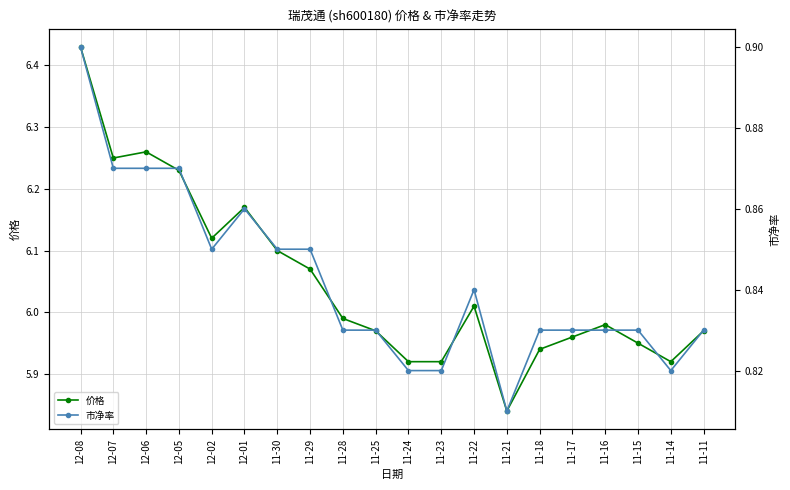

Where is the first local minimum for 市净率?

12-02